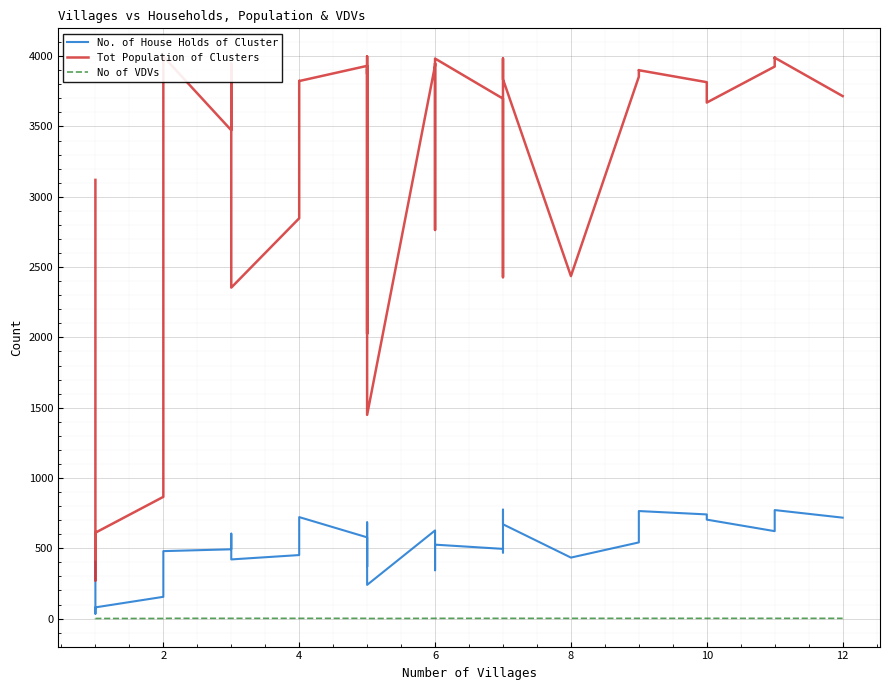

At which category does the chart reach its minimum across all series?

2